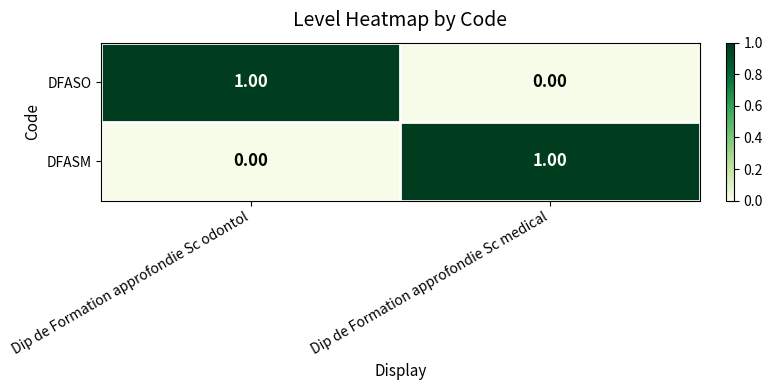

At which label is DFASO closest to 0?

Dip de Formation approfondie Sc medical